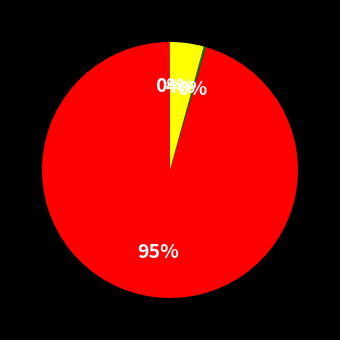

Is there a majority slice in this chart?

Yes